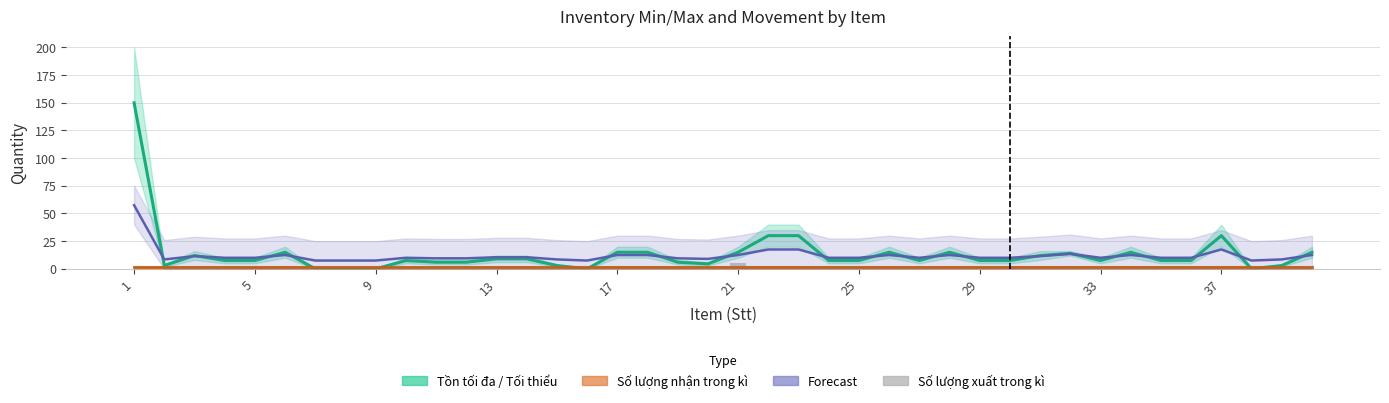

Which label corresponds to the largest value in the chart?

1